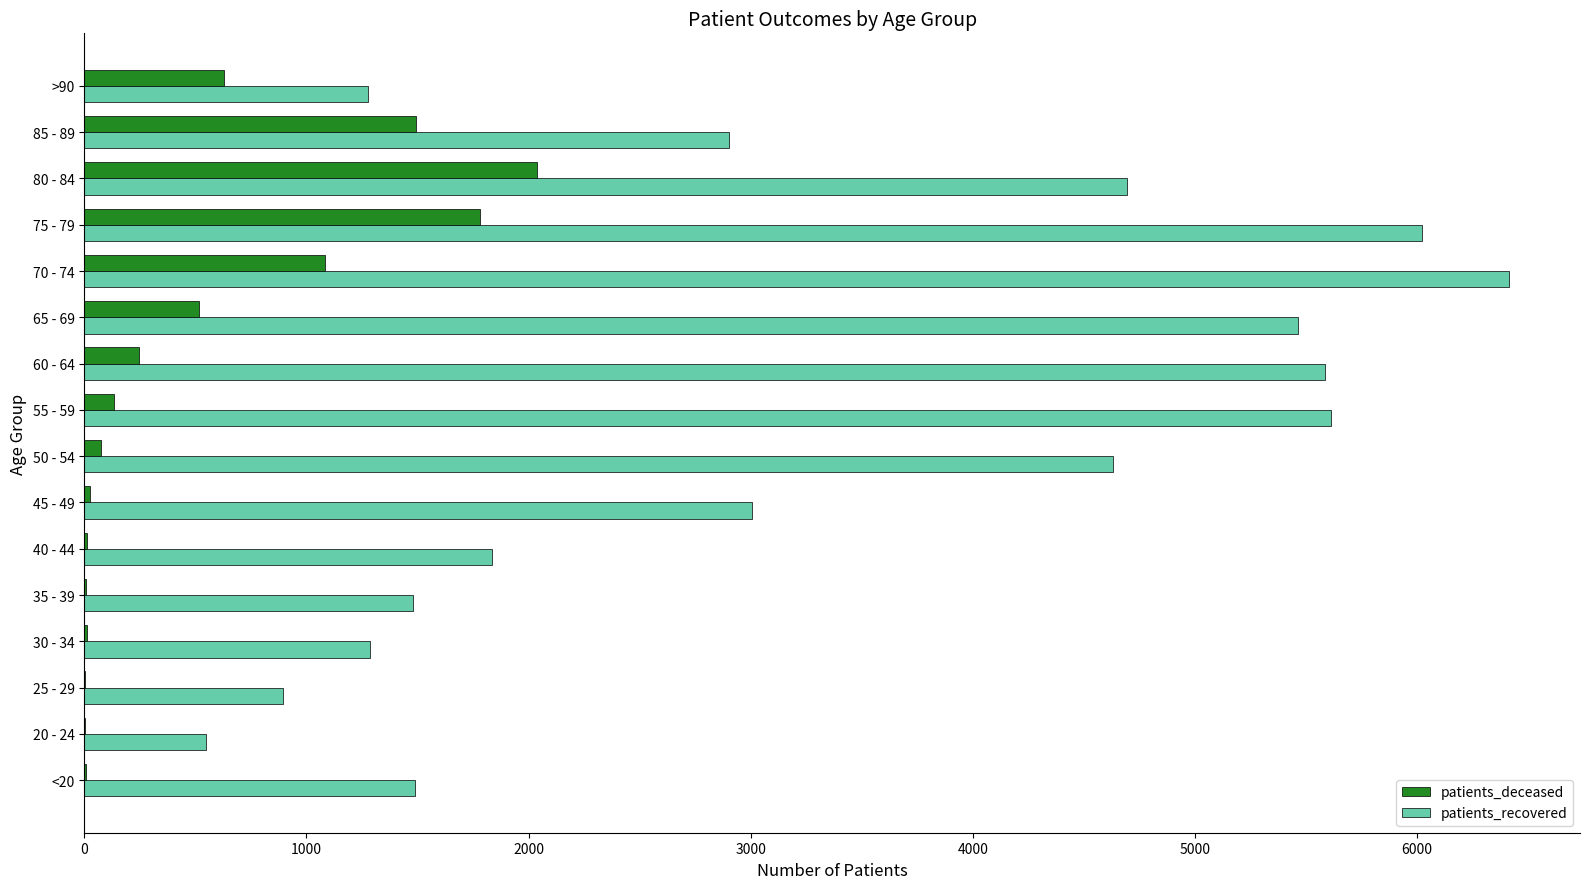

What is the maximum value for patients_deceased?

2036